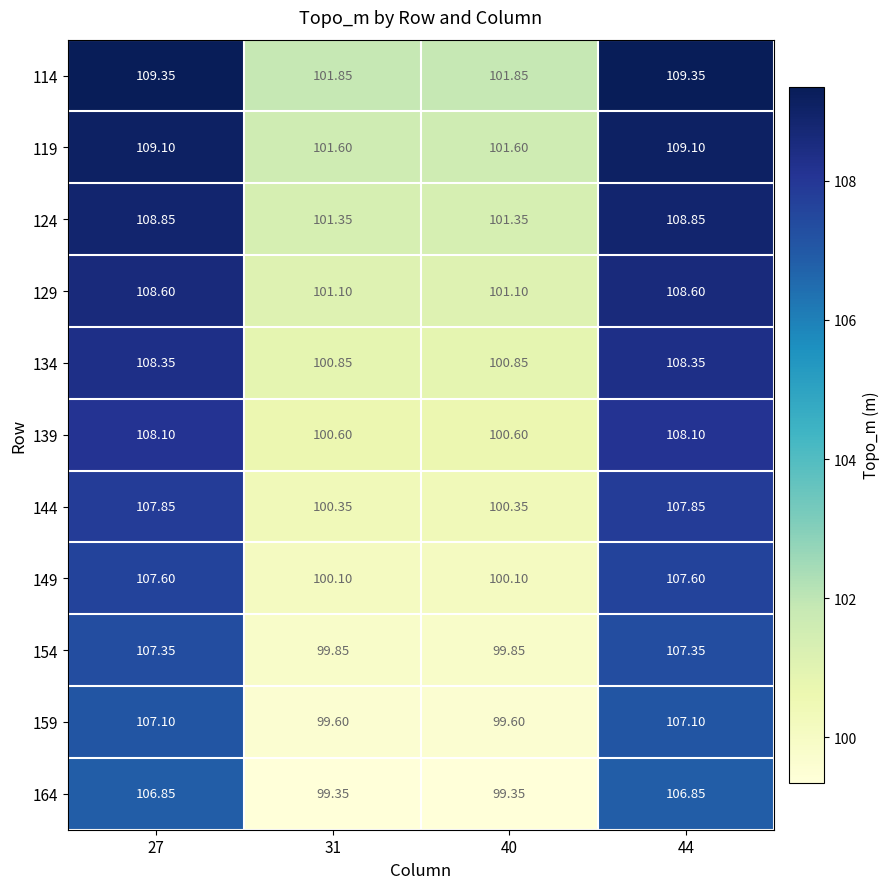

Is the value of 139 at 31 greater than the value of 114 at 44?

No